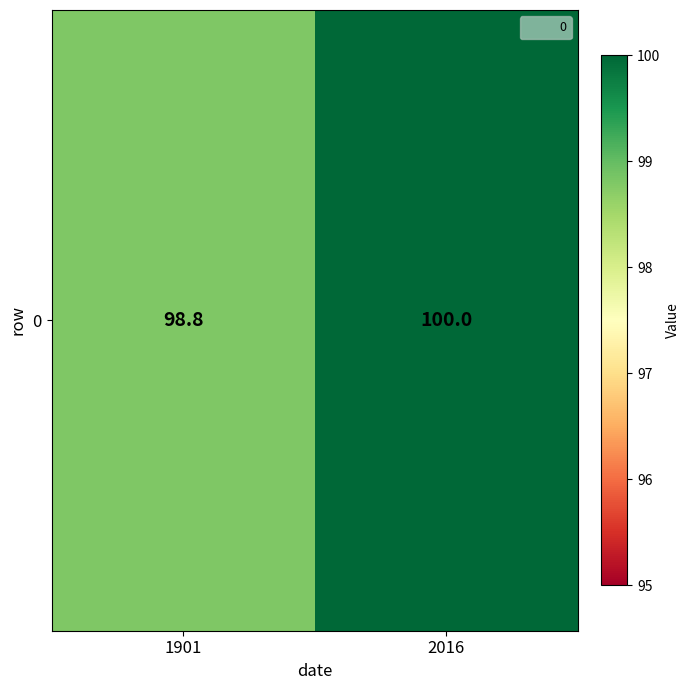

What is the maximum value shown in the chart?

100.0